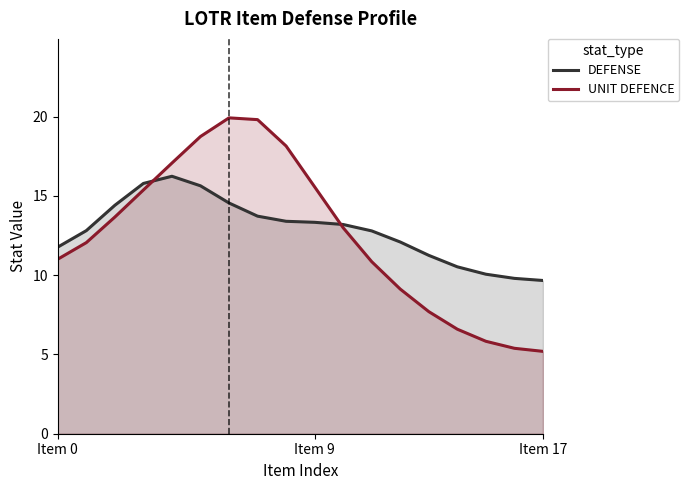

Between which two adjacent categories do DEFENSE and UNIT DEFENCE first intersect?

3 and 4